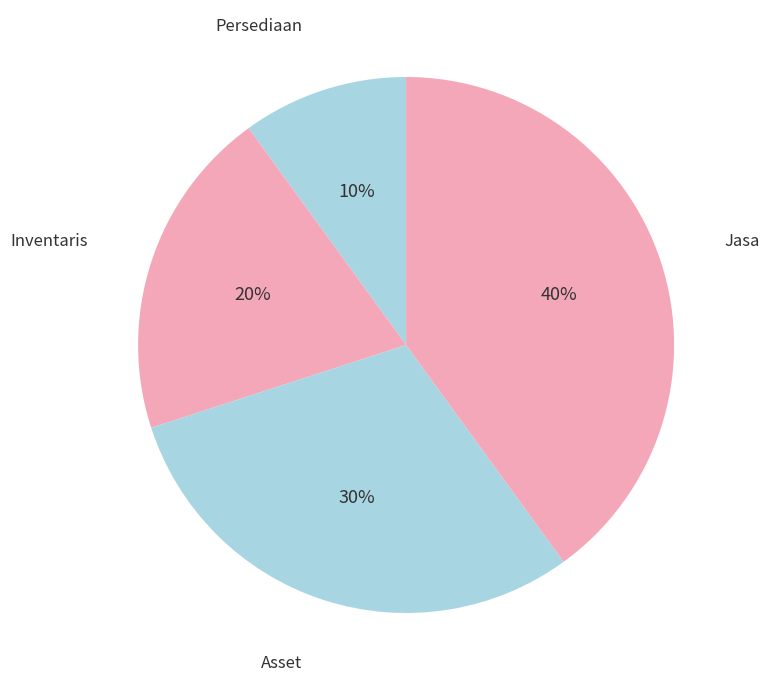

What is the smallest slice in the pie chart?

Persediaan